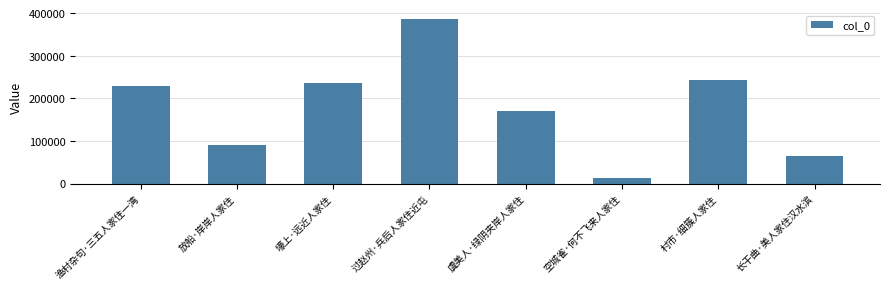

What value does the data have at 渔村杂句·三五人家住一湾, to the nearest 50?

229400